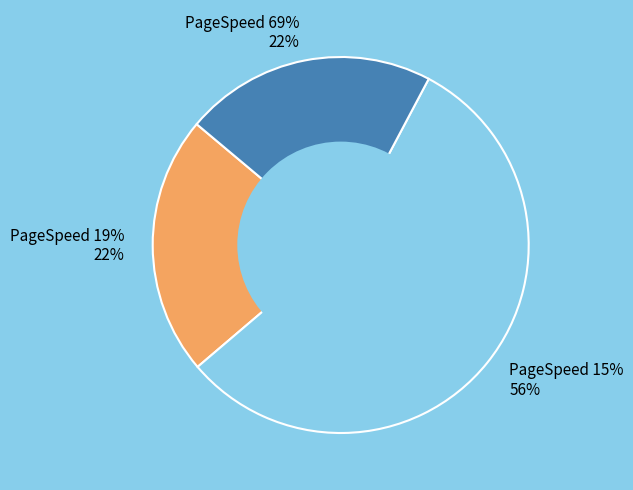

What is the change in value from PageSpeed 19% to PageSpeed 69%?

-0.1